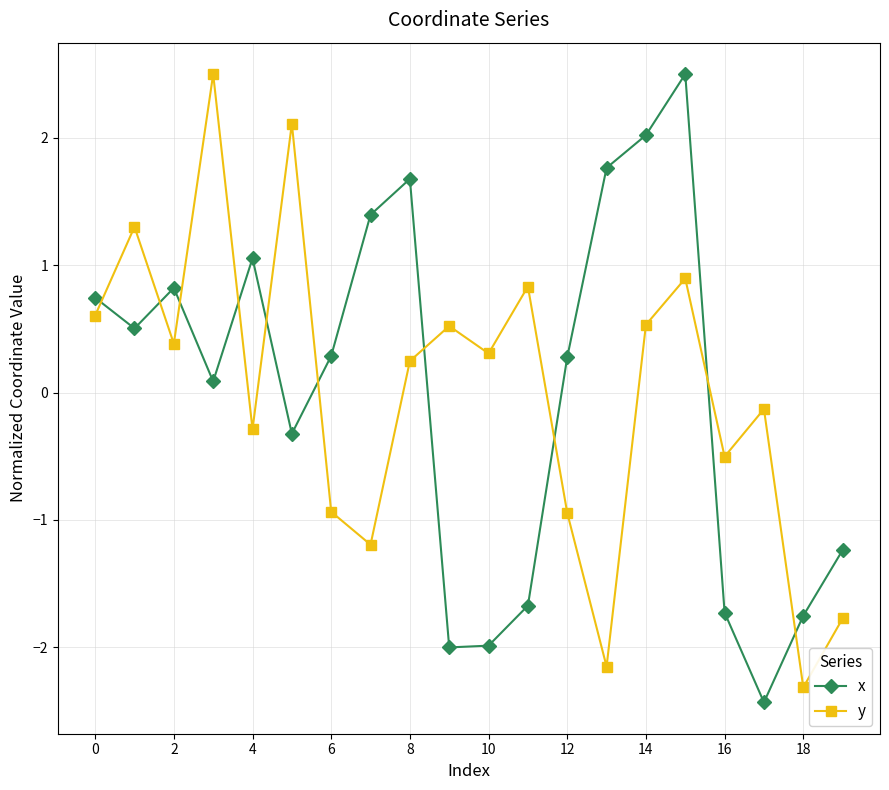

Which series ends up on top after the final intersection of x and y?

x